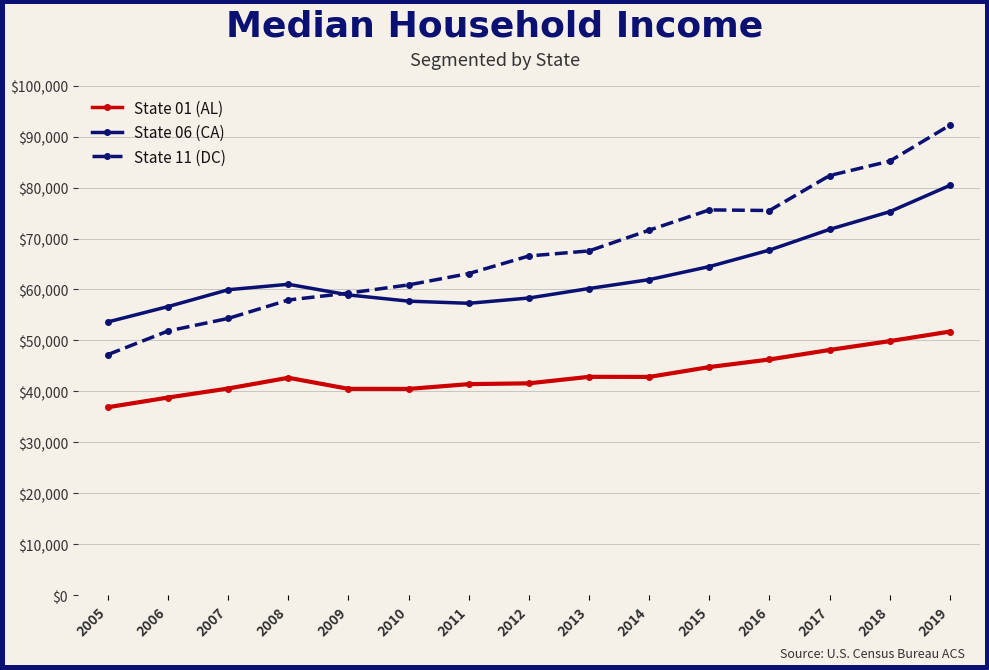

What is the spread (max minus min) of values at 2008?

18355